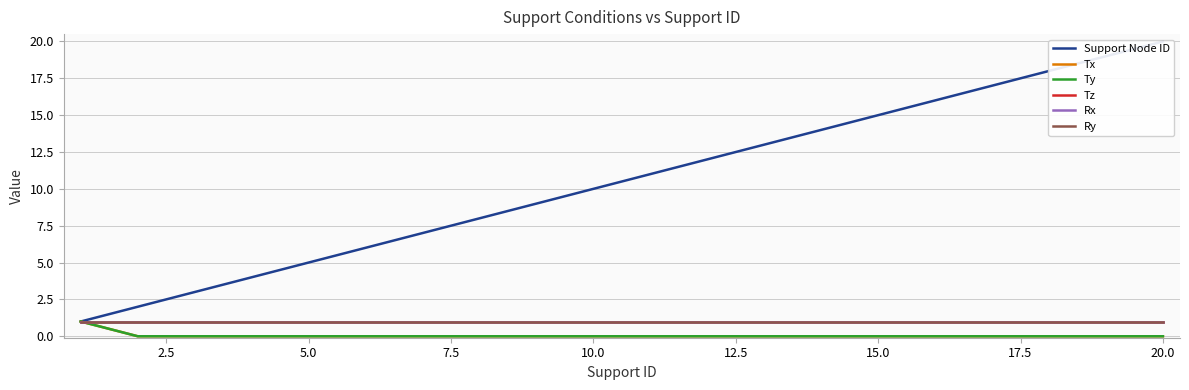

Does the chart have visible grid lines?

Yes